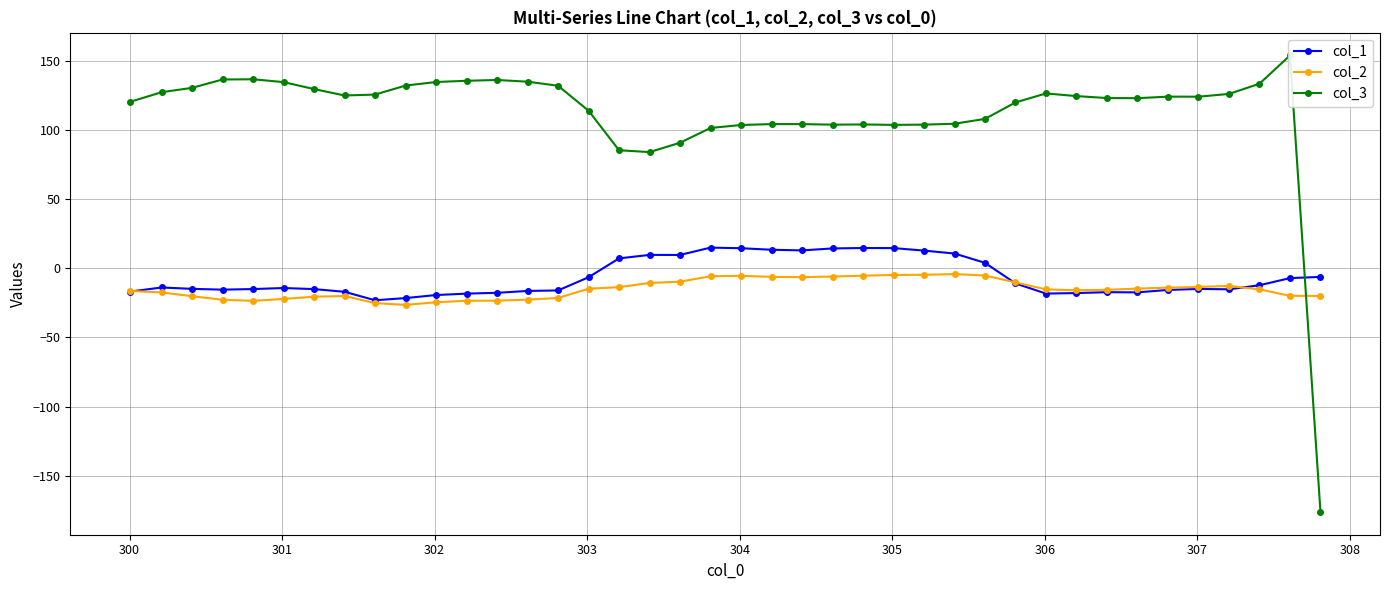

What is the lowest value of the col_1 series?

-23.2